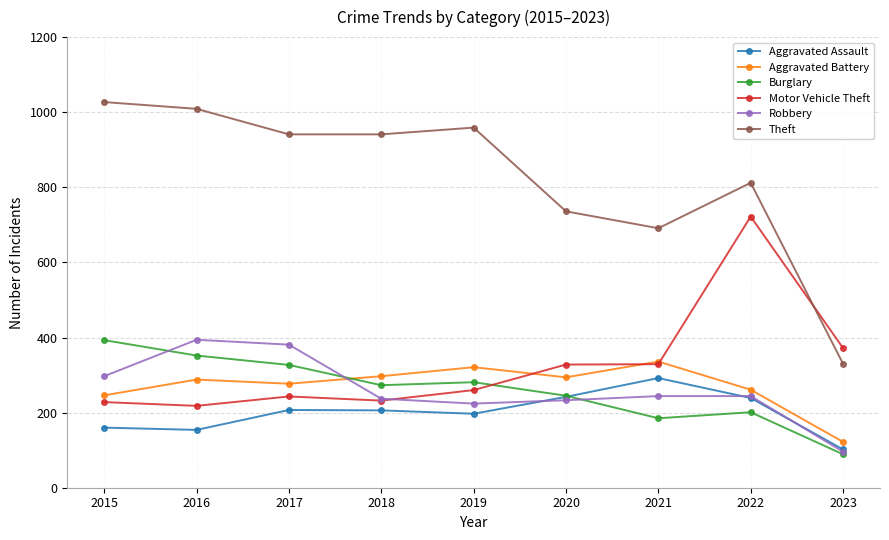

What is the spread (max minus min) of values at 2016?

855